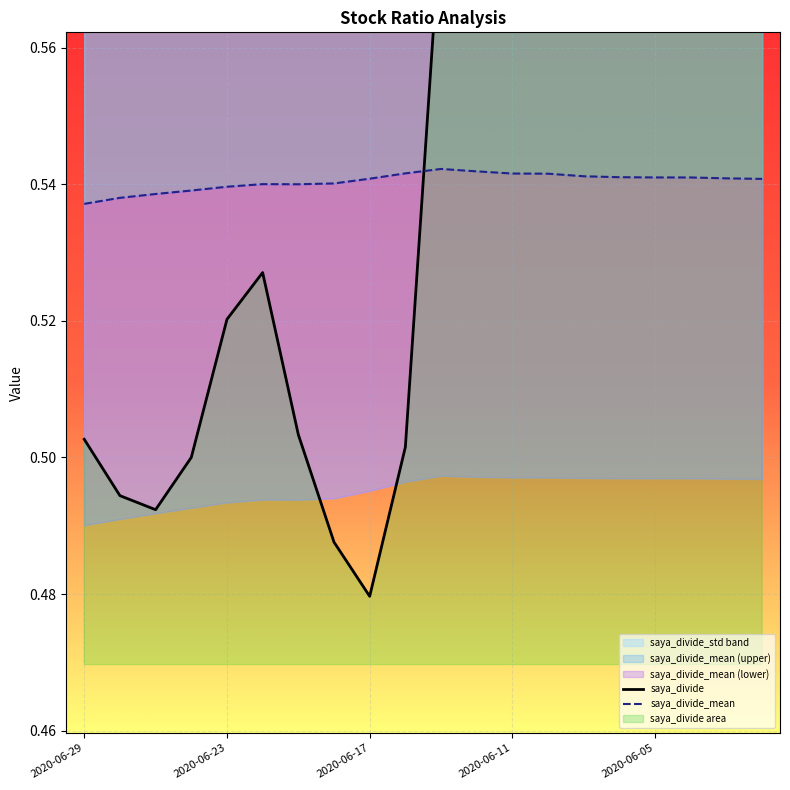

Is the value of saya_divide_mean at 7 greater than the value of saya_divide at 2020-06-29?

Yes